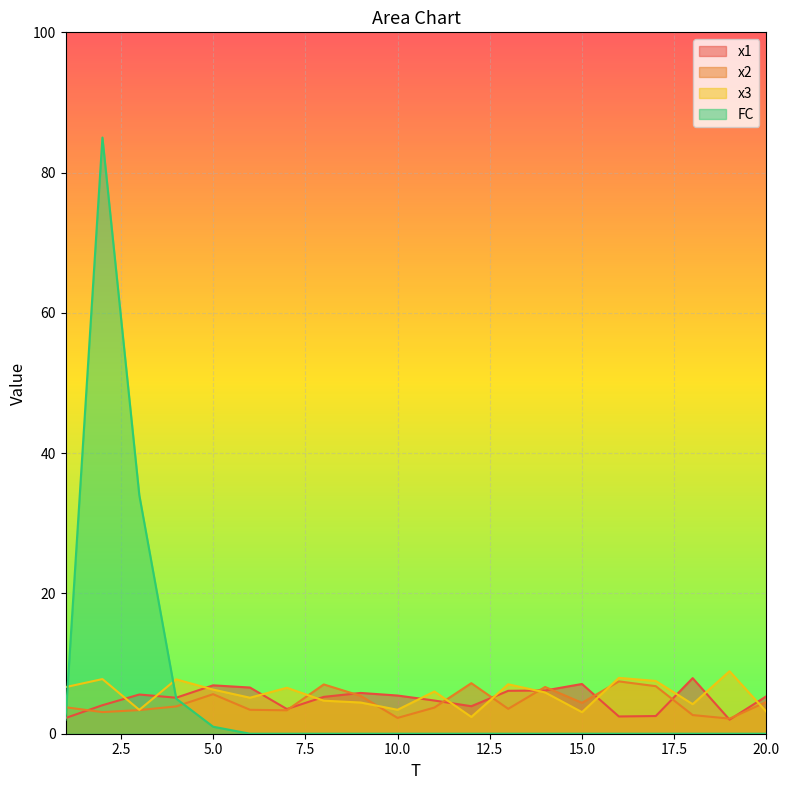

Between 4 and 16, which series saw the biggest shift?

FC